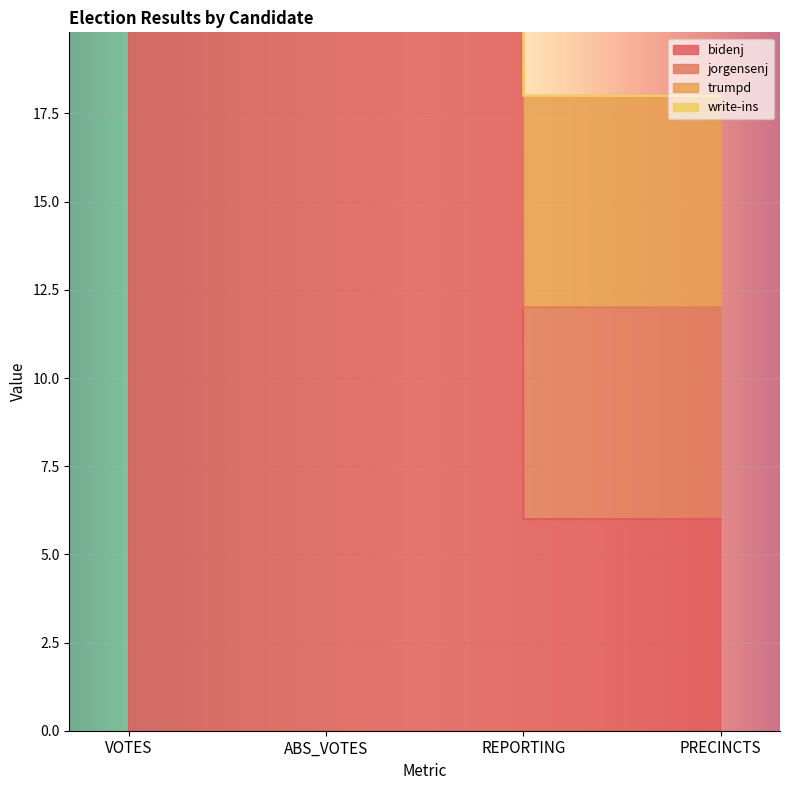

Rank the categories by jorgensenj value from highest to lowest.

VOTES, ABS_VOTES, REPORTING, PRECINCTS